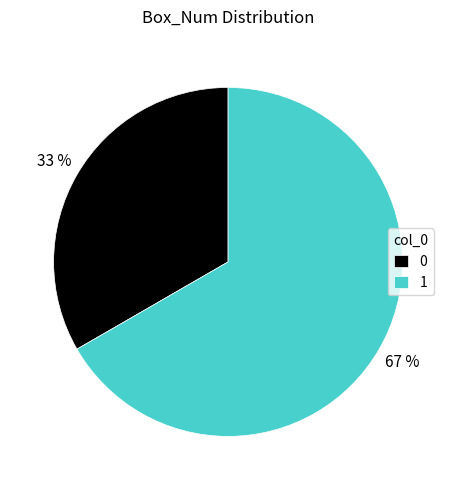

Do 1 and 0 together represent more than half of the pie?

Yes